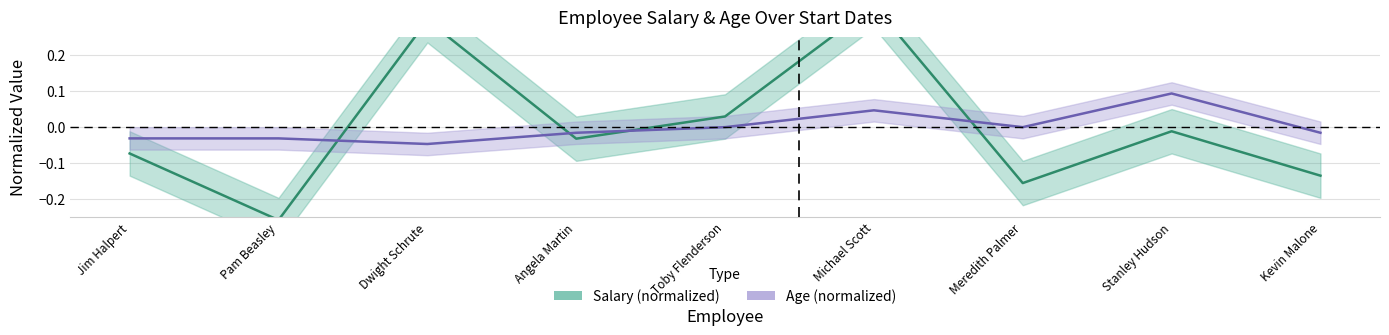

What position from the right is Stanley Hudson?

2